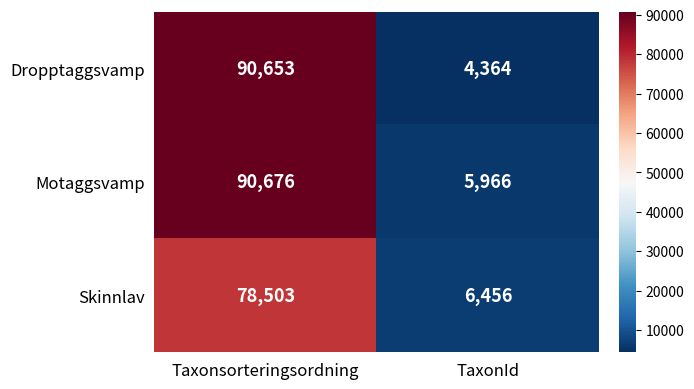

What is the total value across all series at TaxonId?

16786